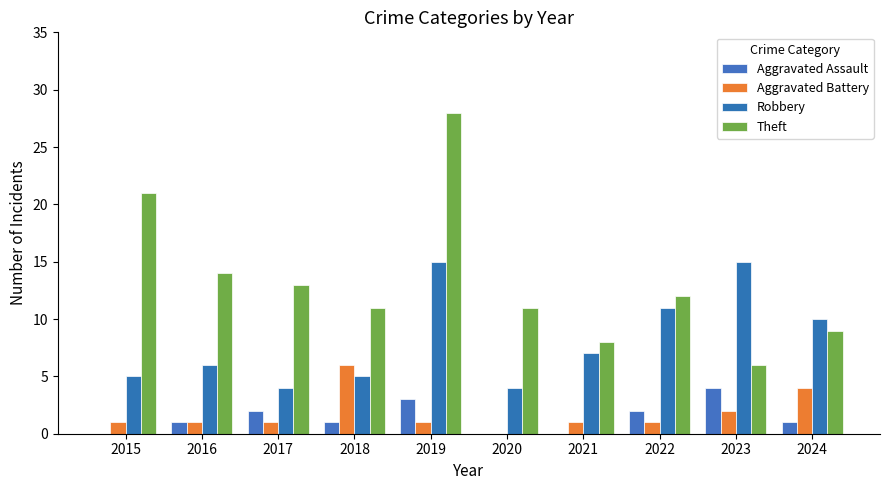

What is the total value across all series at 2024?

24